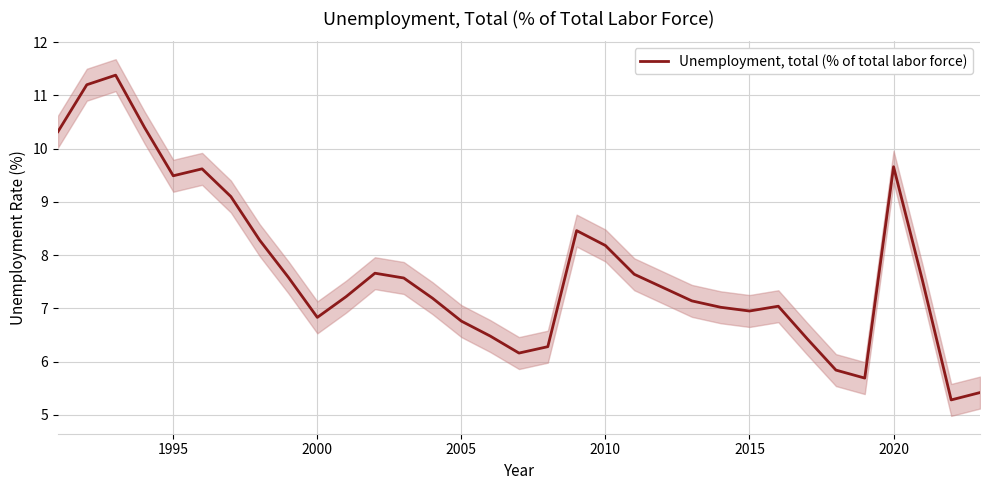

Reading left to right, list all the values displayed in this chart.

10.3	11.2	11.4	10.4	9.5	9.6	9.1	8.3	7.6	6.8	7.2	7.7	7.6	7.2	6.8	6.5	6.2	6.3	8.5	8.2	7.6	7.4	7.1	7.0	7.0	7.0	6.4	5.8	5.7	9.7	7.5	5.3	5.4